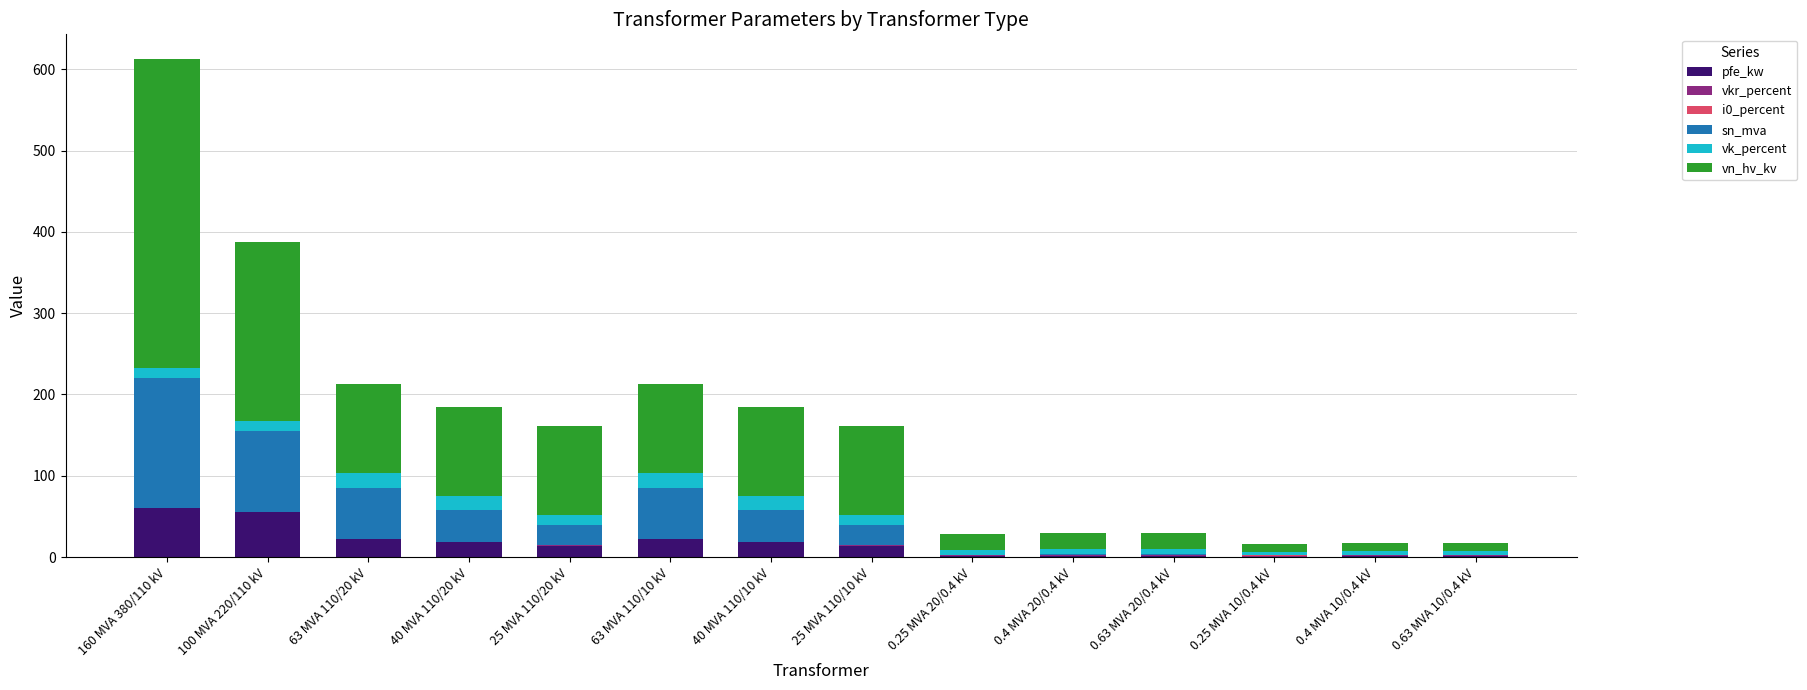

What is the maximum value for pfe_kw?

60.0